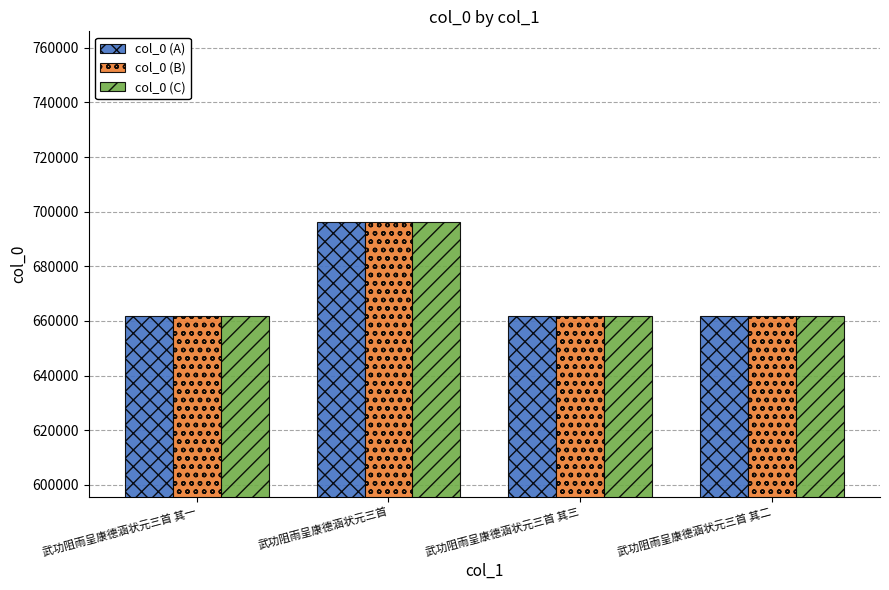

What are all the series names shown in the legend?

col_0 (A), col_0 (B), col_0 (C)